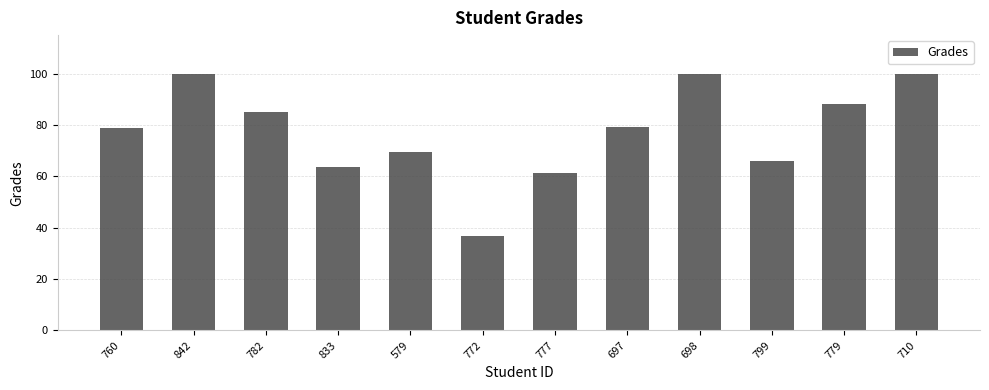

Does the chart contain stacked bars?

No